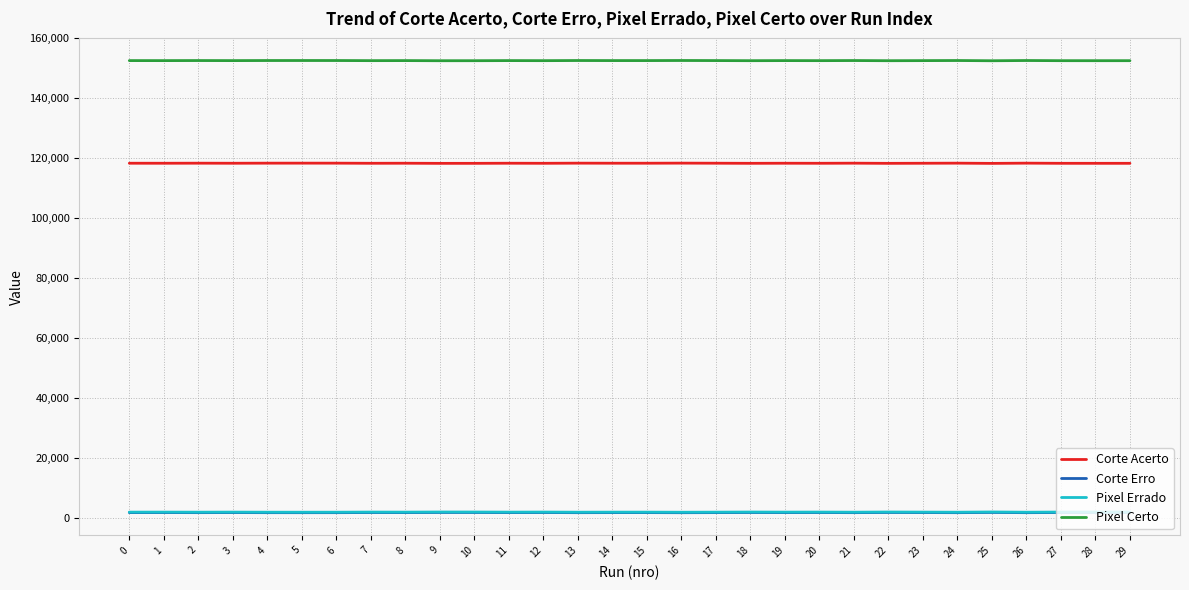

What is the greatest value displayed?

152565